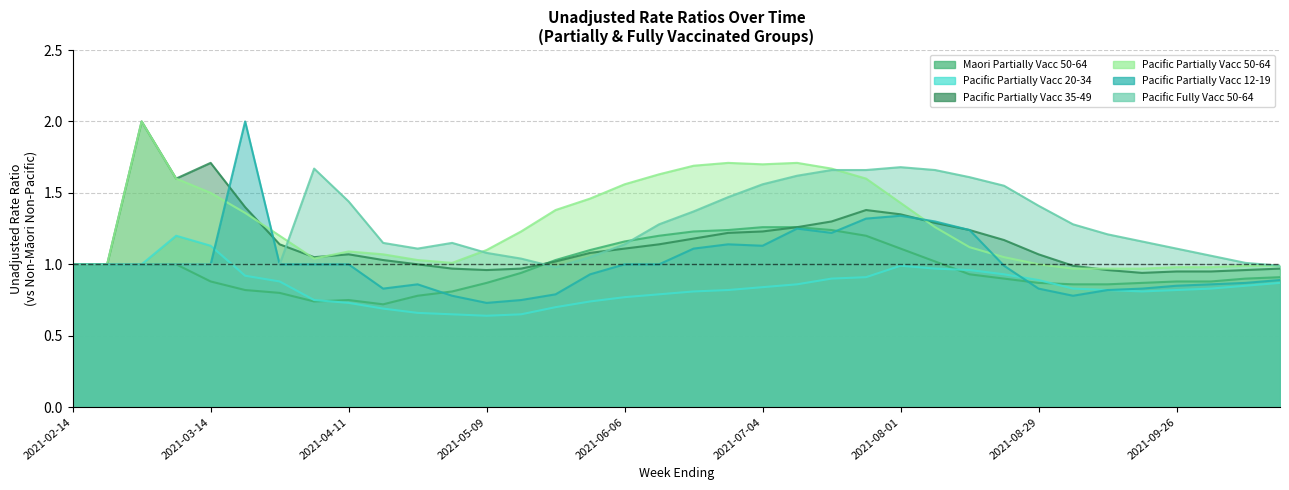

What is the total value across all series at 2021-04-25?

5.4